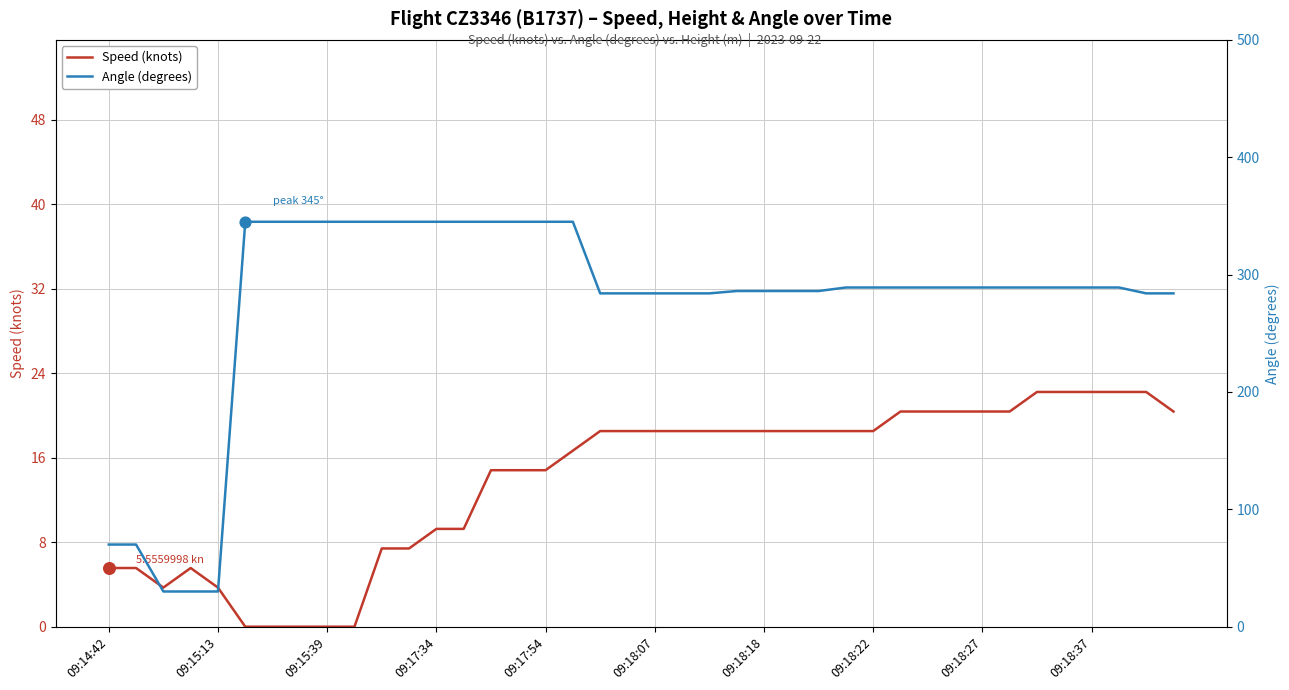

Which series has the largest Y range (max minus min)?

Angle (degrees)